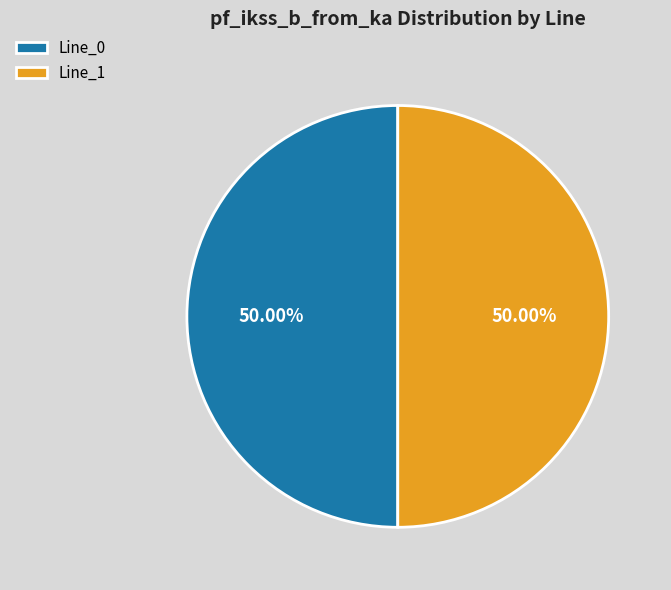

Do Line_0 and Line_1 together represent more than half of the pie?

Yes